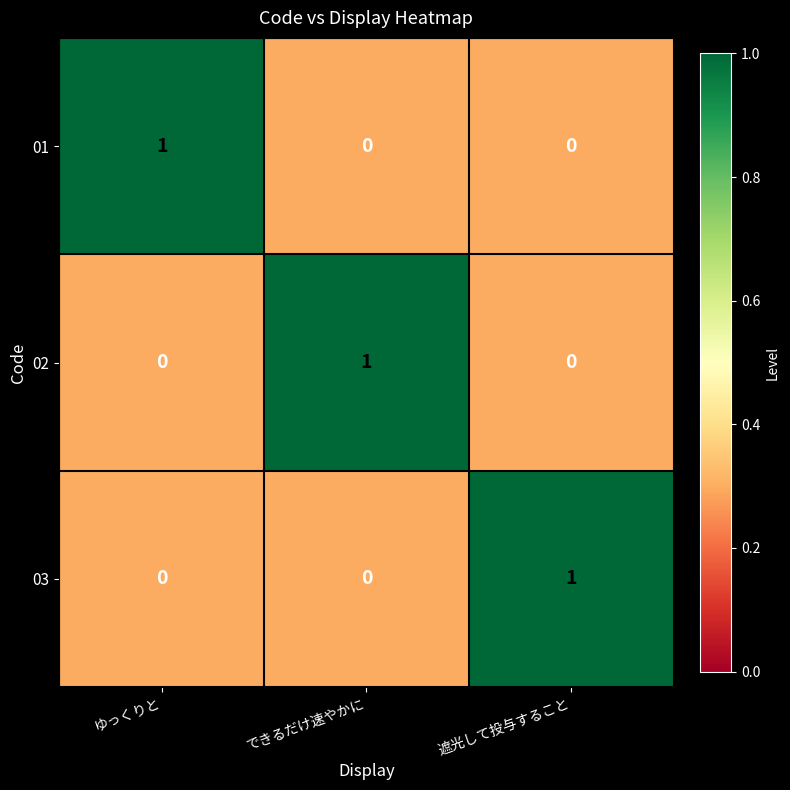

Count the 02 values in the range 0 to 1.

3